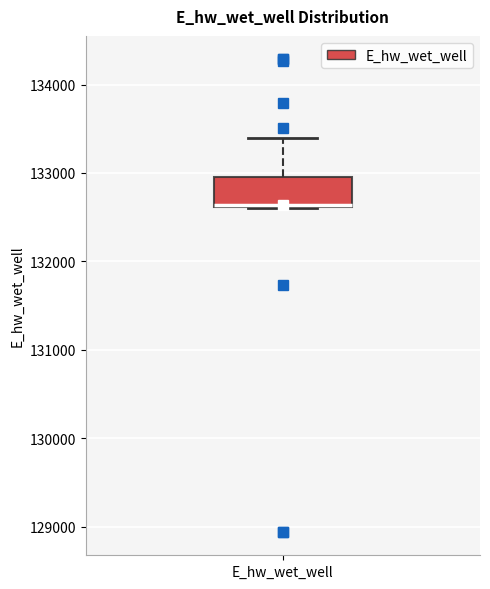

Transcribe this box plot: give where the median line is, the range the box spans, and where the two whiskers end, as read against the y-axis. The values are not printed on the chart, so give them approximately, as read against the axis.

median 132600, box 132600 to 132900, whiskers 132600 to 133400